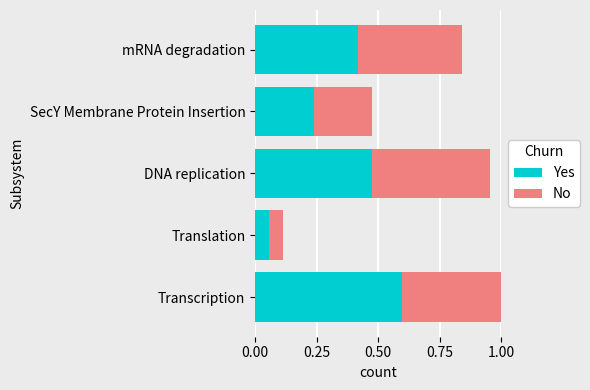

Count the number of categories in the chart.

5